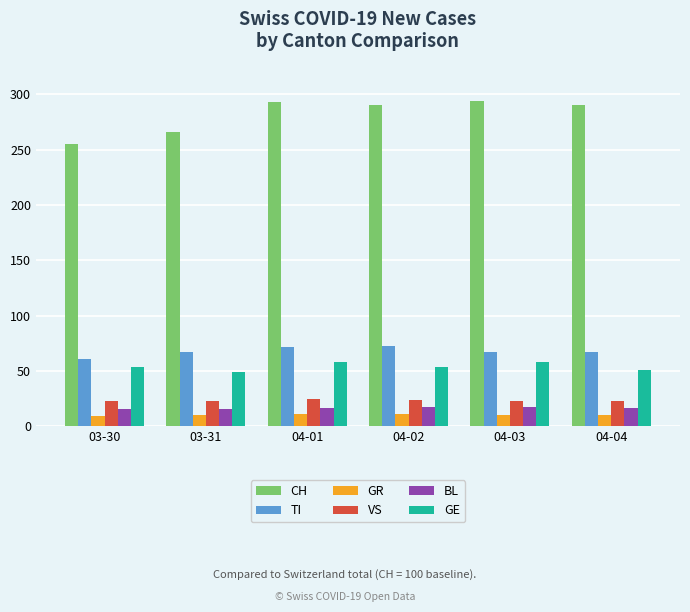

What are all the series names shown in the legend?

CH, TI, GR, VS, BL, GE